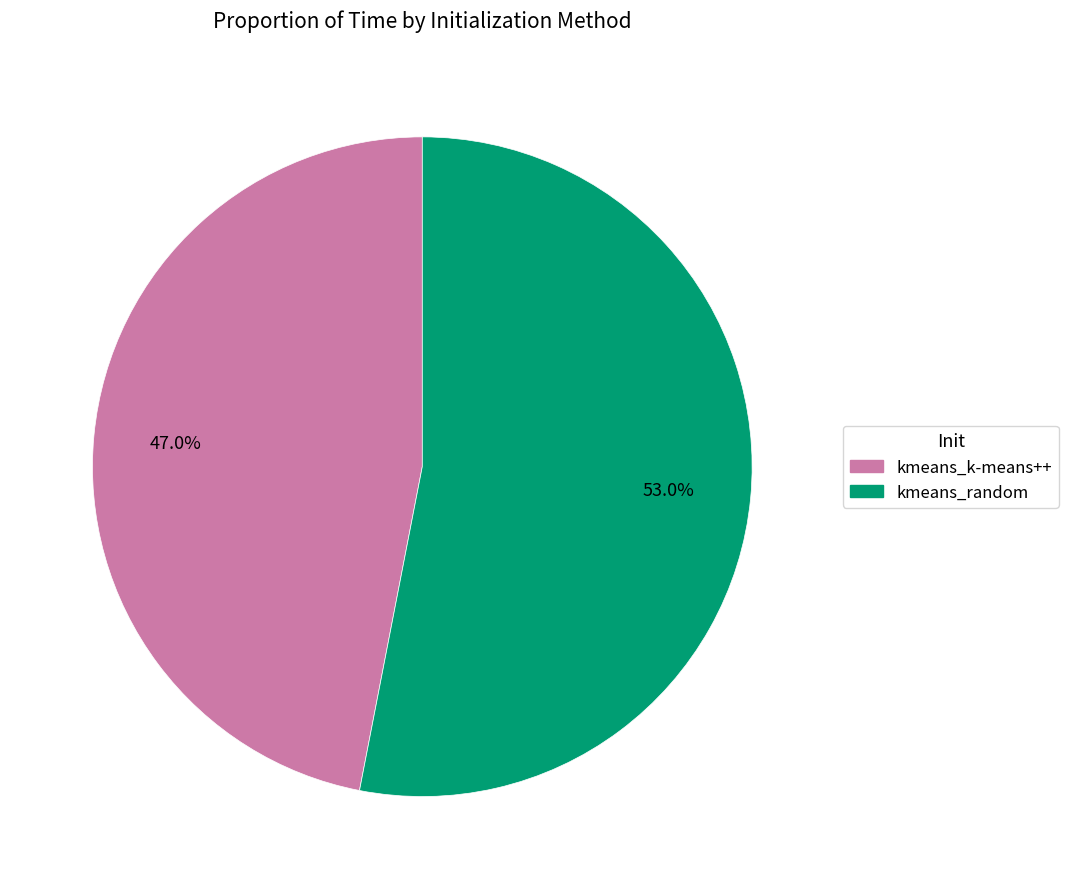

What is the smallest slice in the pie chart?

kmeans_k-means++